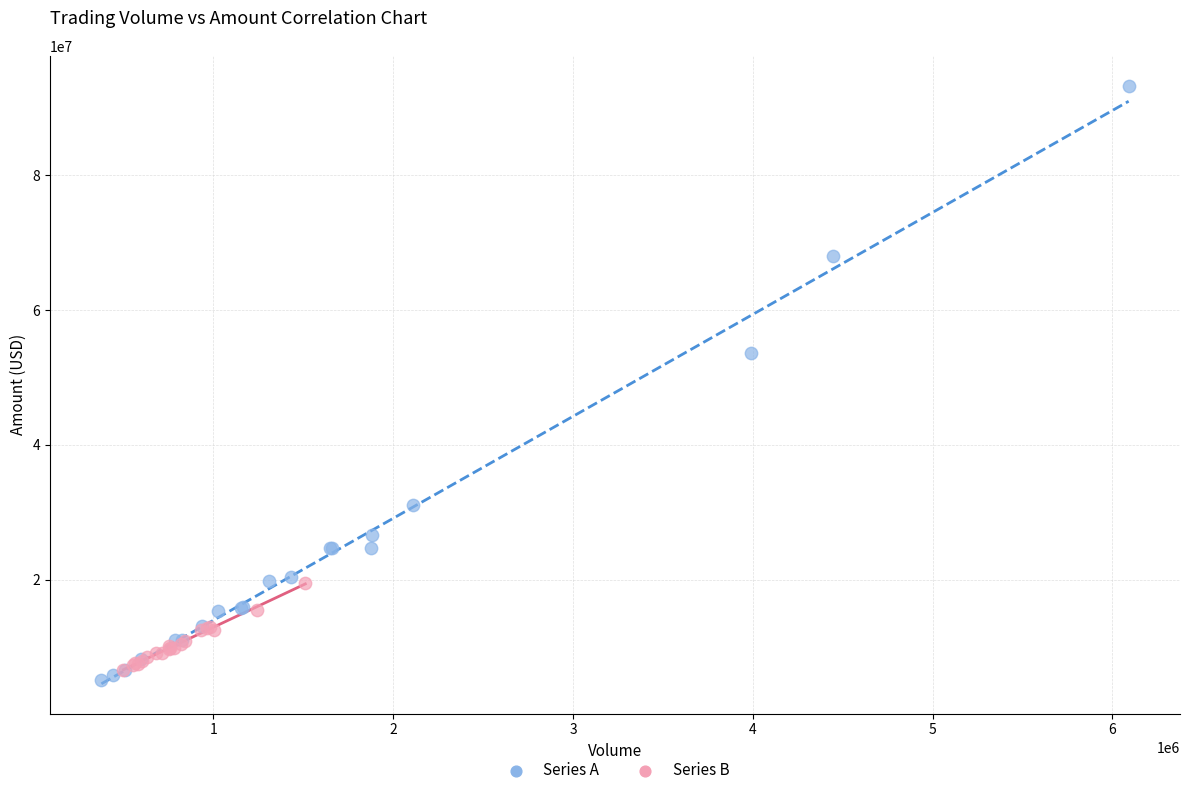

Which series has the widest spread of Y values?

Series A